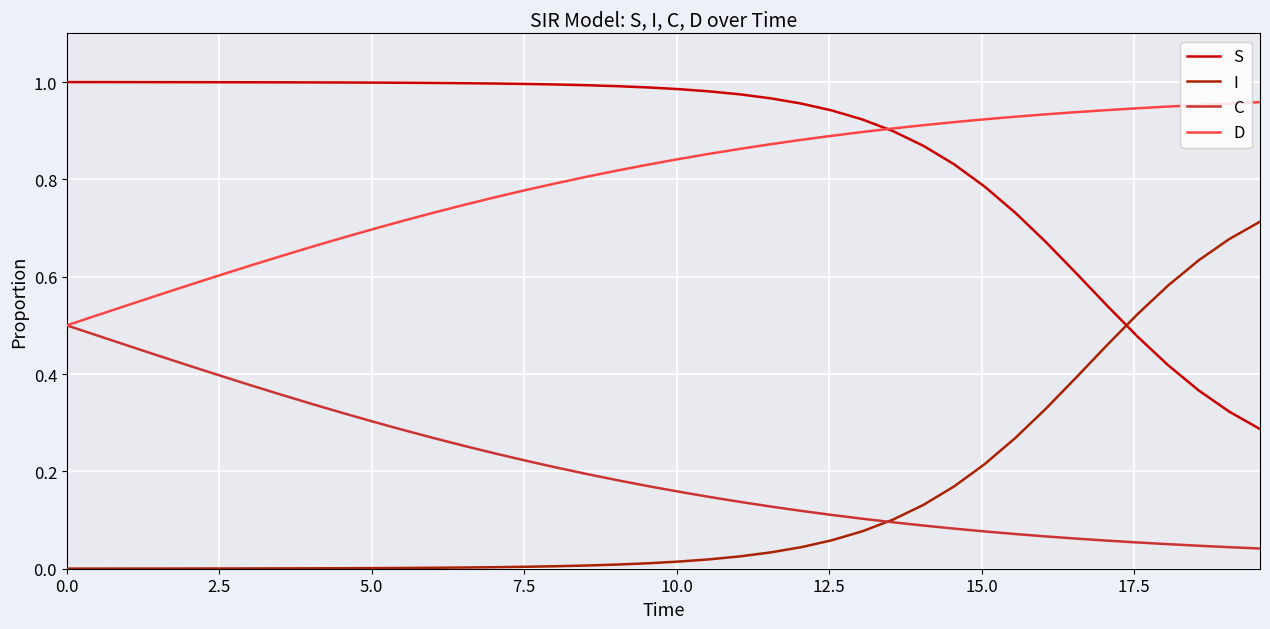

True or false: S and I cross at least once.

True